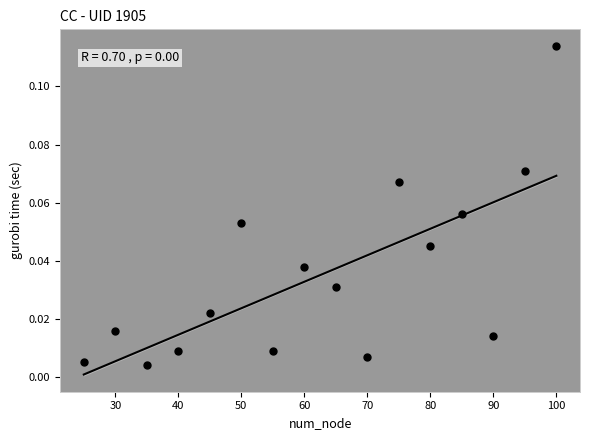

What is the range of X values (max minus min)?

75.0